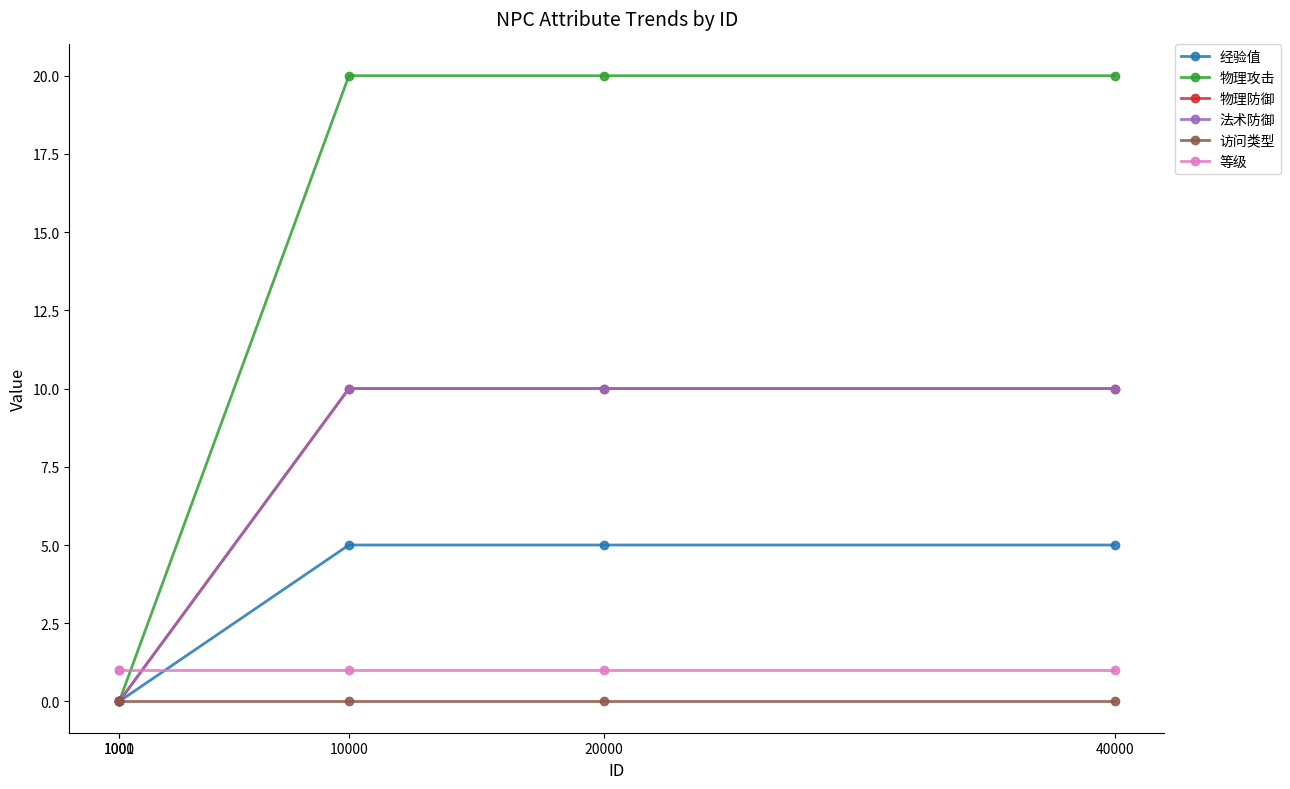

Rank the categories by 访问类型 value from lowest to highest.

1000, 1001, 10000, 20000, 40000